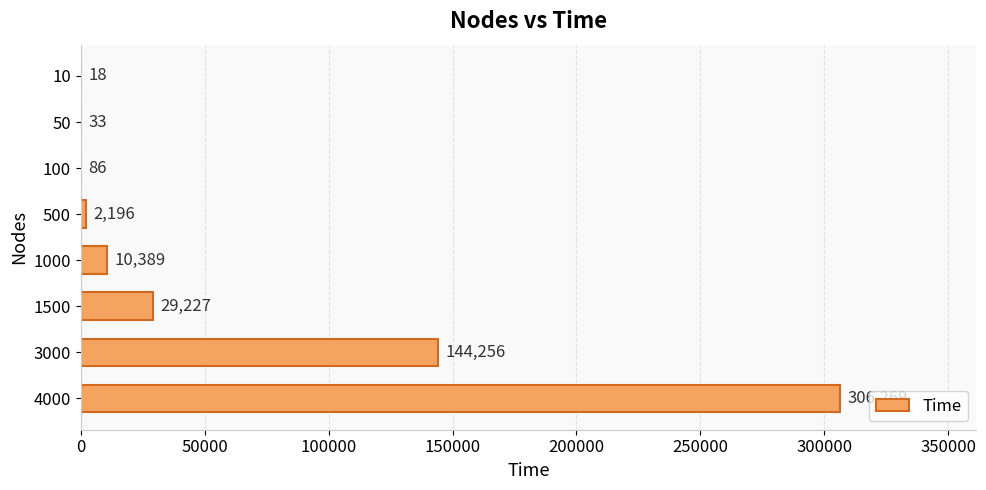

The chart shows a value of 29227 at 1500. True or false?

True